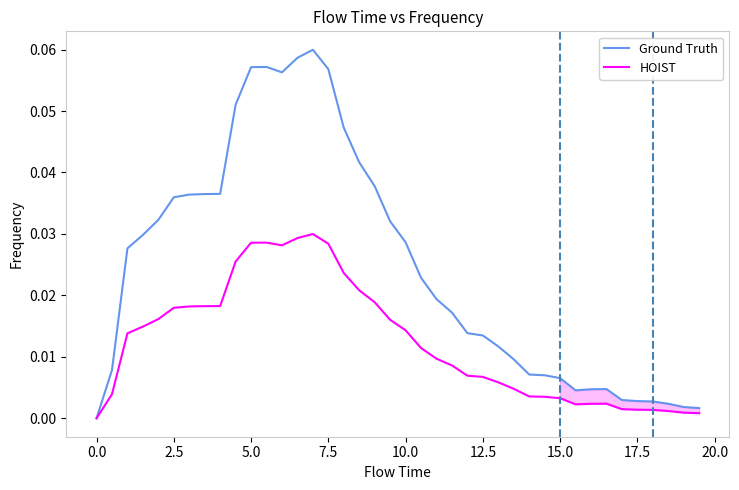

List the series in order of their peak value, lowest first.

HOIST, Ground Truth